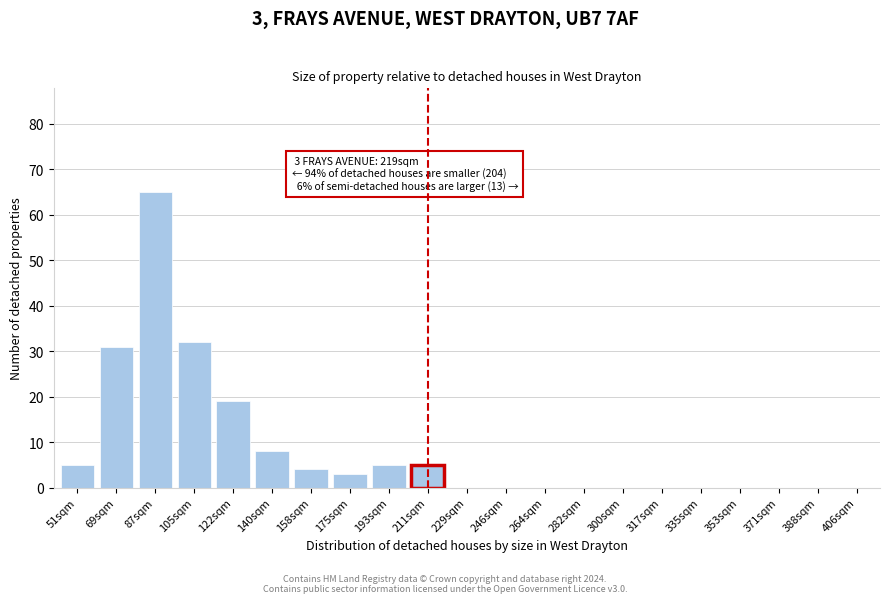

Reading left to right, list all the values displayed in this chart.

51sqm=5	69sqm=31	87sqm=65	105sqm=32	122sqm=19	140sqm=8	158sqm=4	175sqm=3	193sqm=5	211sqm=5	229sqm=0	246sqm=0	264sqm=0	282sqm=0	300sqm=0	317sqm=0	335sqm=0	353sqm=0	371sqm=0	388sqm=0	406sqm=0